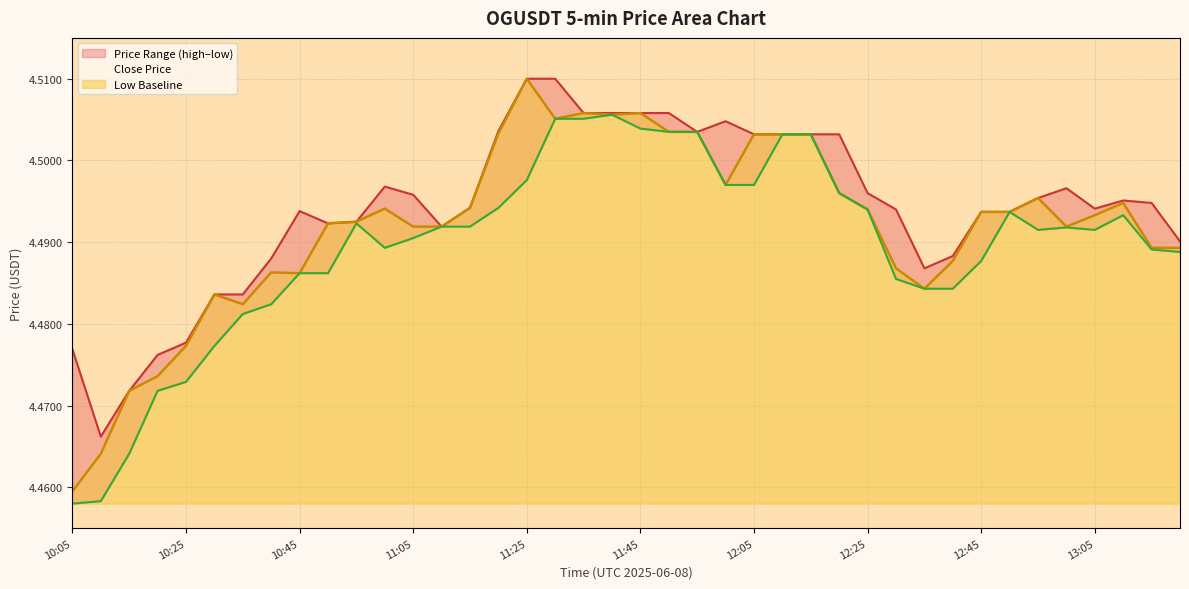

What is the label of the 21st point from the right?

11:40